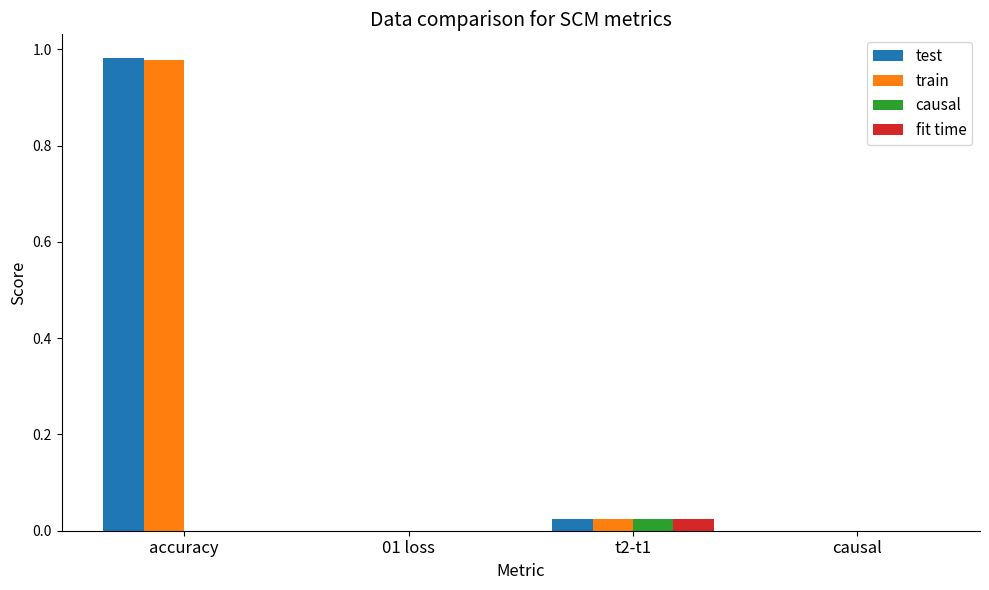

At which category is the sum across all series the highest?

accuracy